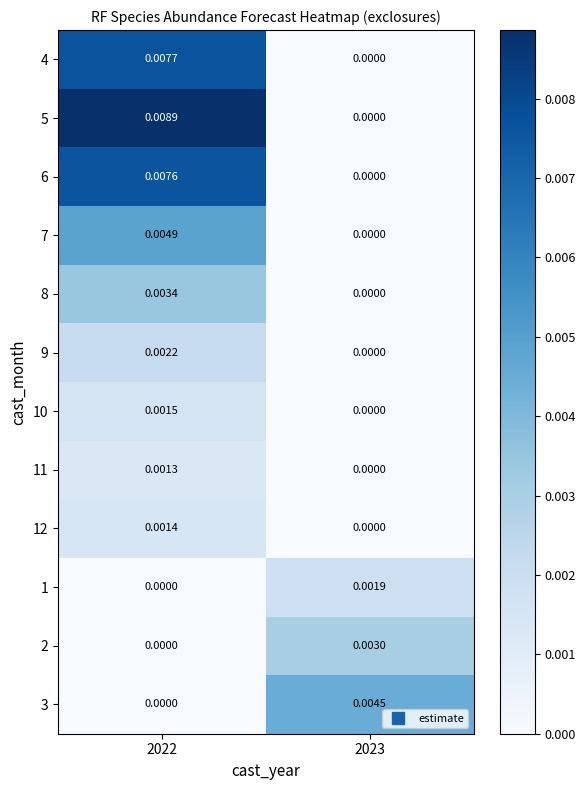

Is the value of 12 at 2022 greater than the value of 3 at 2023?

No